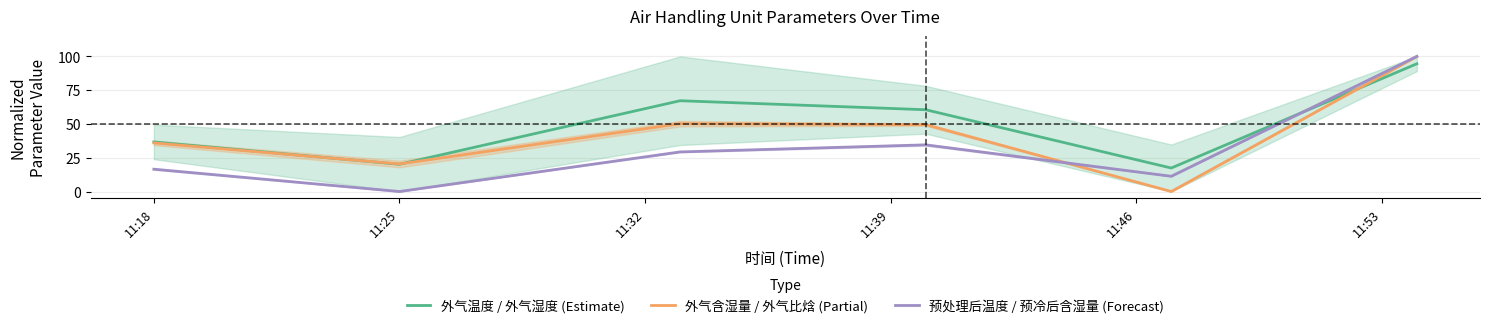

Reading right to left, transcribe all the data shown in this chart.

外气温度 / 外气湿度 (Estimate): 94.6	17.4	60.5	67.2	20.2	36.7
外气含湿量 / 外气比焓 (Partial): 100.0	0.0	49.5	50.2	20.4	36.0
预处理后温度 / 预冷后含湿量 (Forecast): 100.0	11.3	34.5	29.3	0.0	16.5